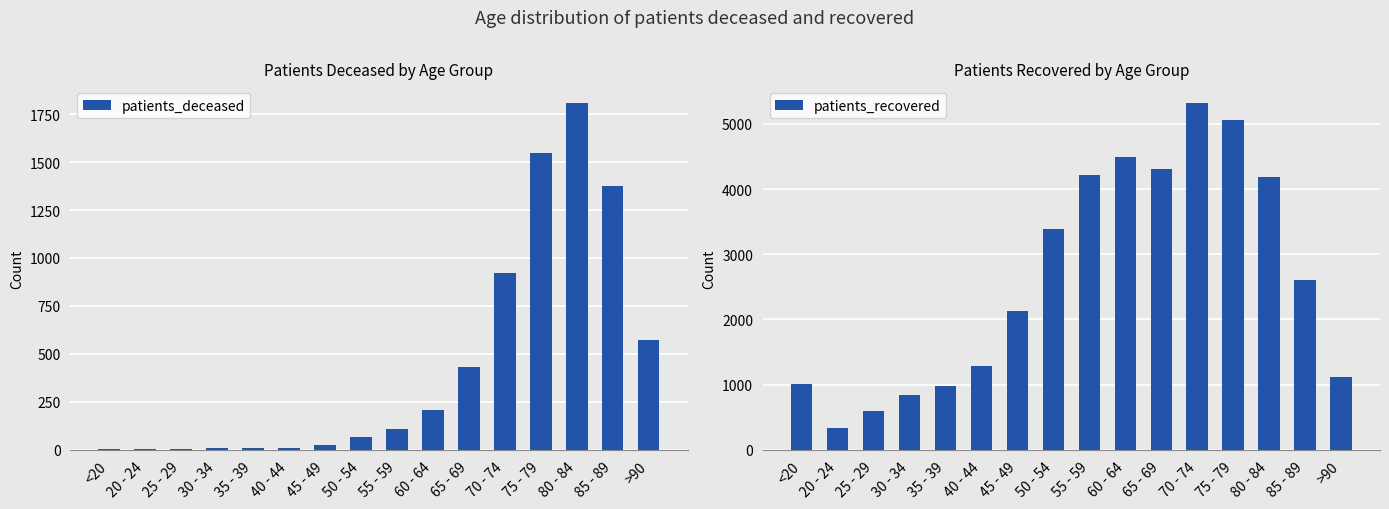

What is the label of the 7th bar from the left?

45 - 49